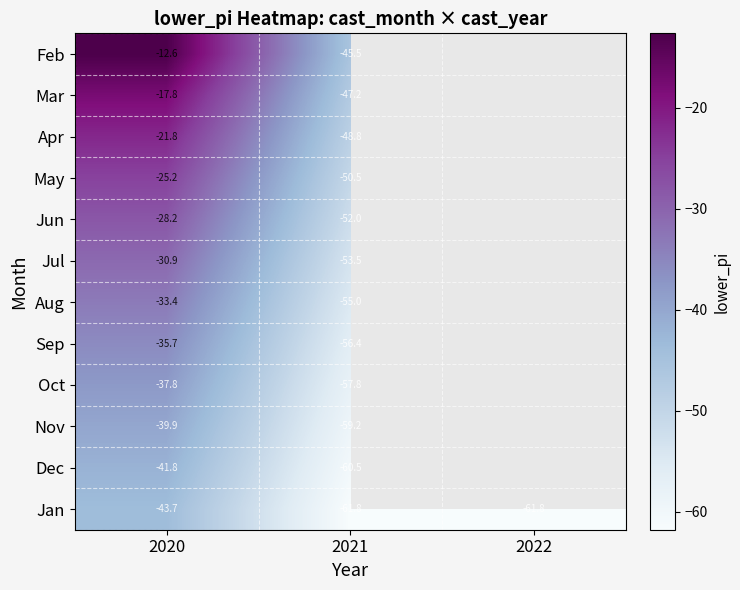

Rank the categories by Mar value from highest to lowest.

2020, 2021, 2022